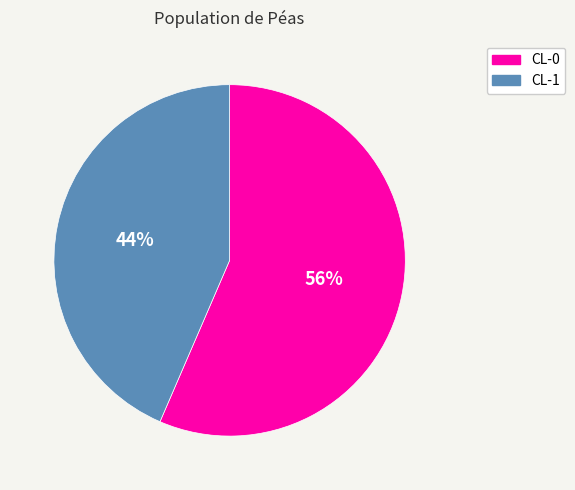

Between CL-0 and CL-1, which is larger?

CL-0